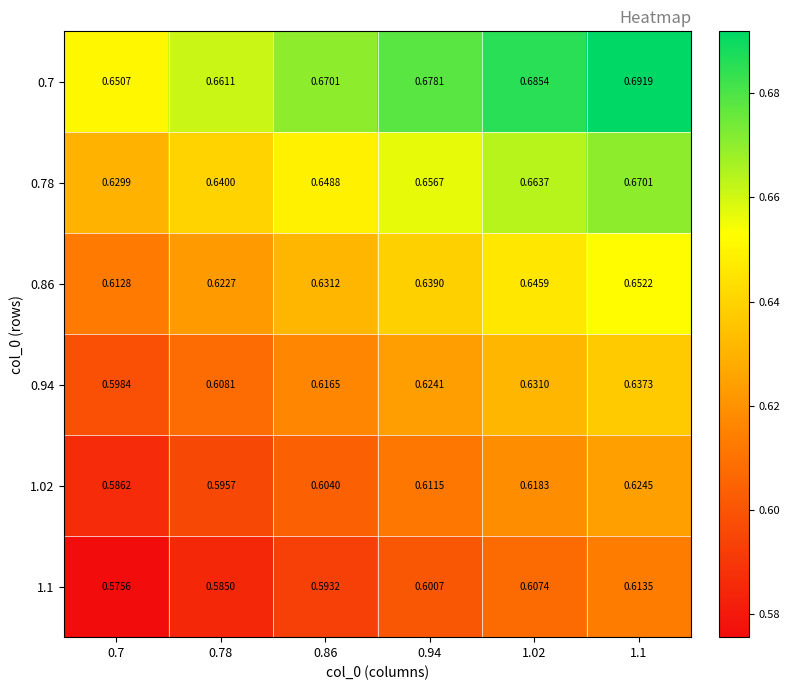

Rank the series at 1.1 from lowest to highest value.

1.1, 1.02, 0.94, 0.86, 0.78, 0.7